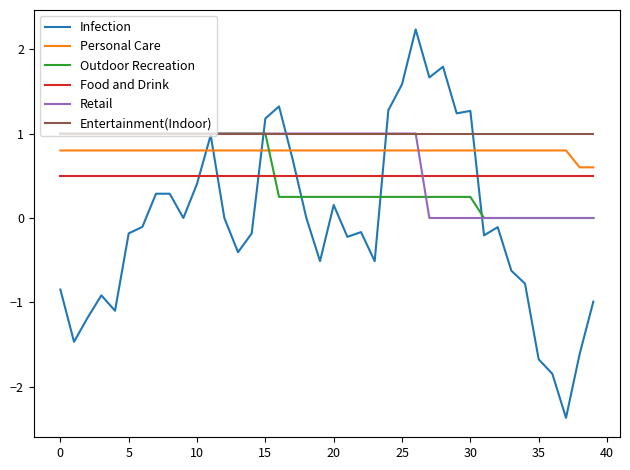

How many intersections are there between Food and Drink and Infection?

6